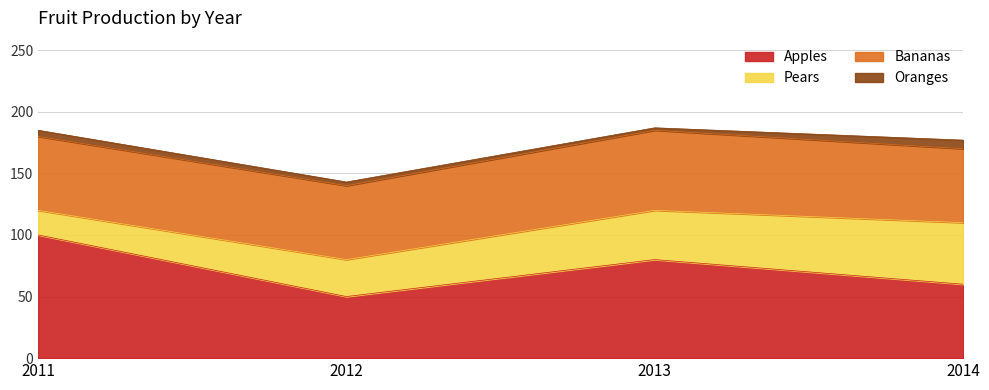

Is the value of Pears at 2012 greater than the value of Oranges at 2012?

Yes